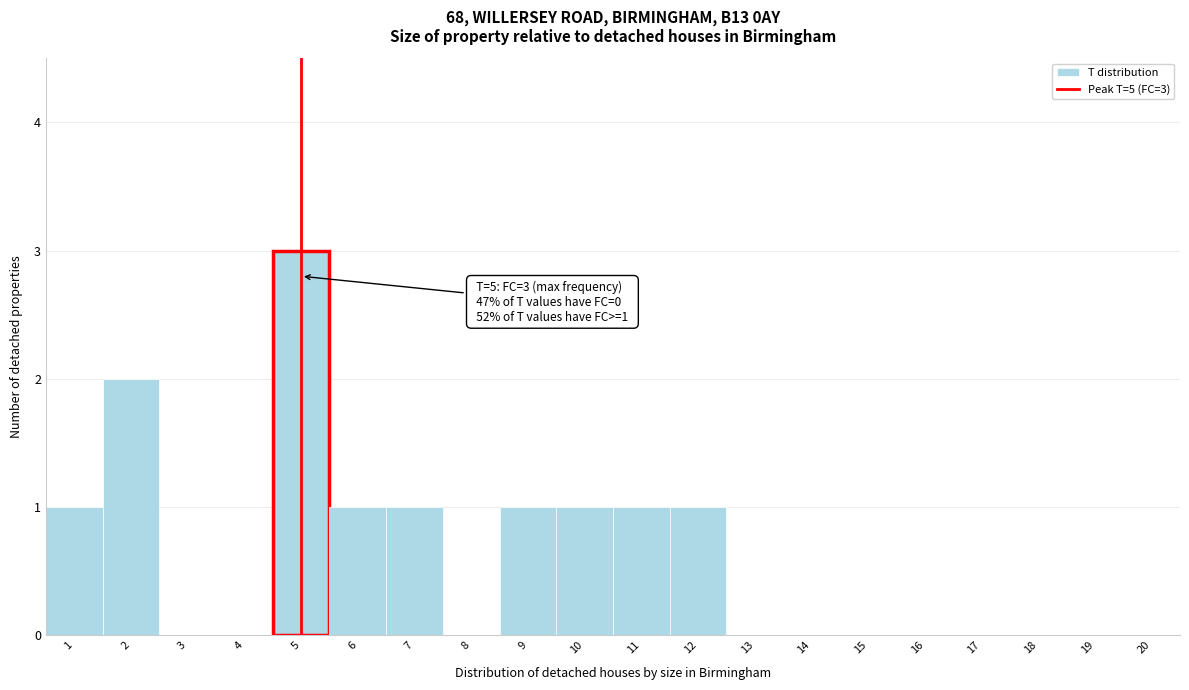

Which range on the x-axis has the tallest bar?

4.5 to 5.5